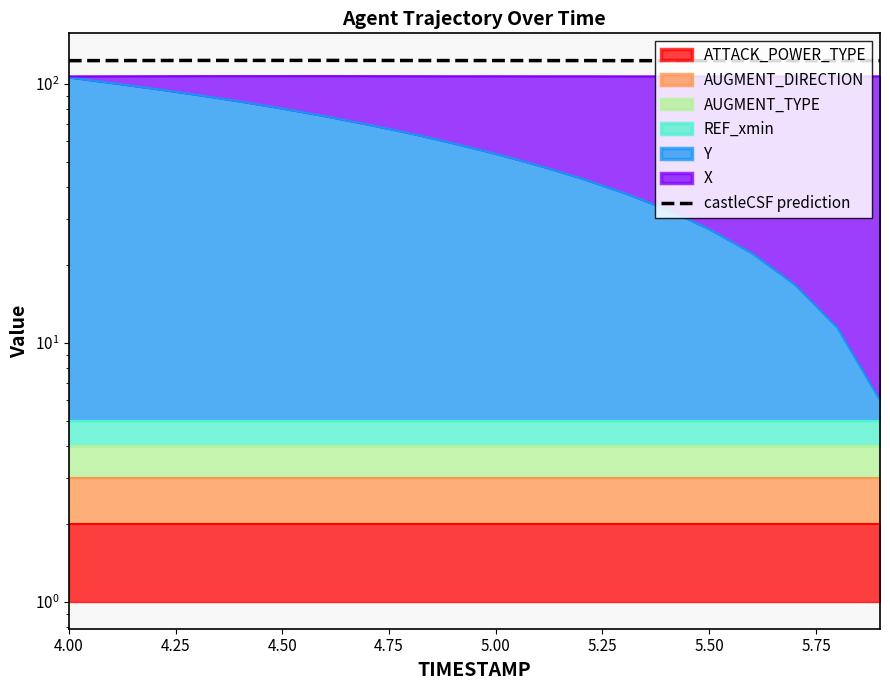

How many data points does each series have?

20